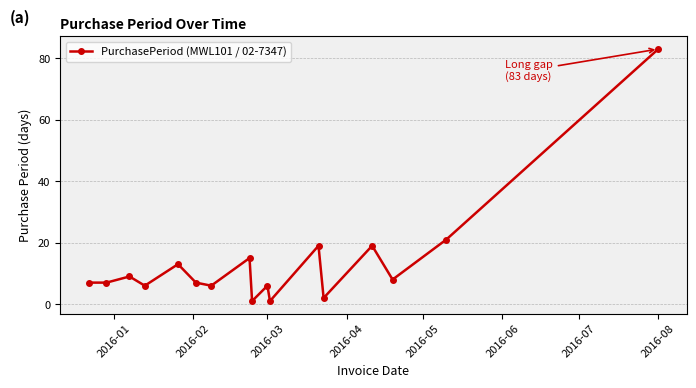

Reading right to left, what are all the values shown in this chart?

83	21	8	19	2	19	1	6	1	15	6	7	13	6	9	7	7